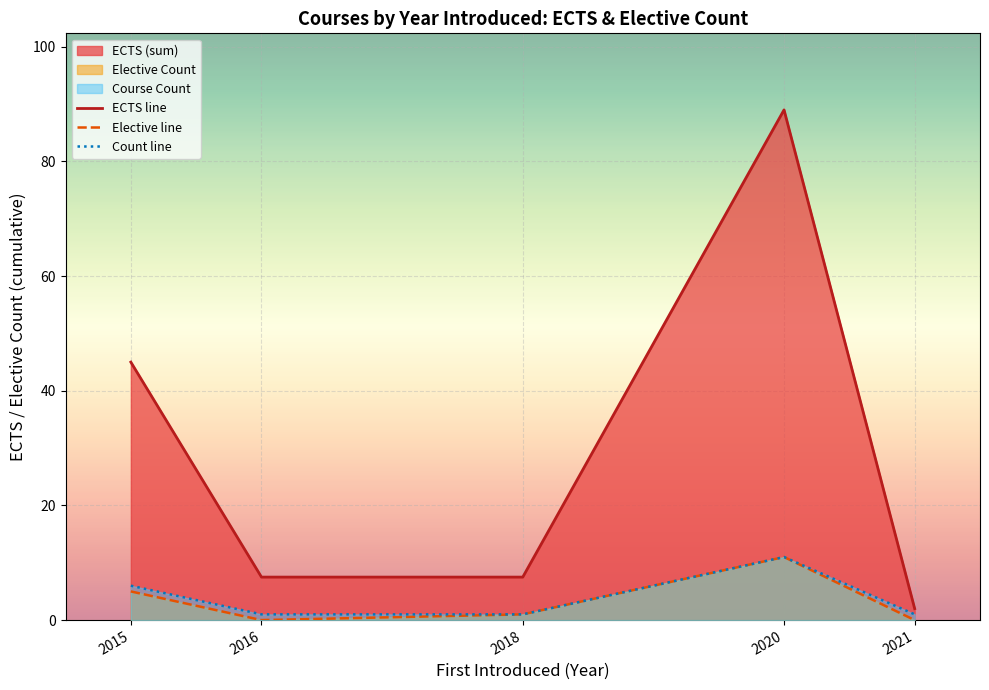

Which series has the largest total across all categories?

ECTS line